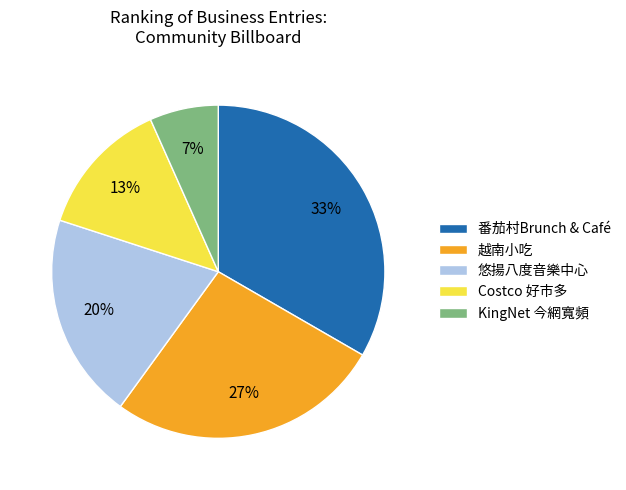

True or false: Costco 好市多 accounts for 23% of the total.

False